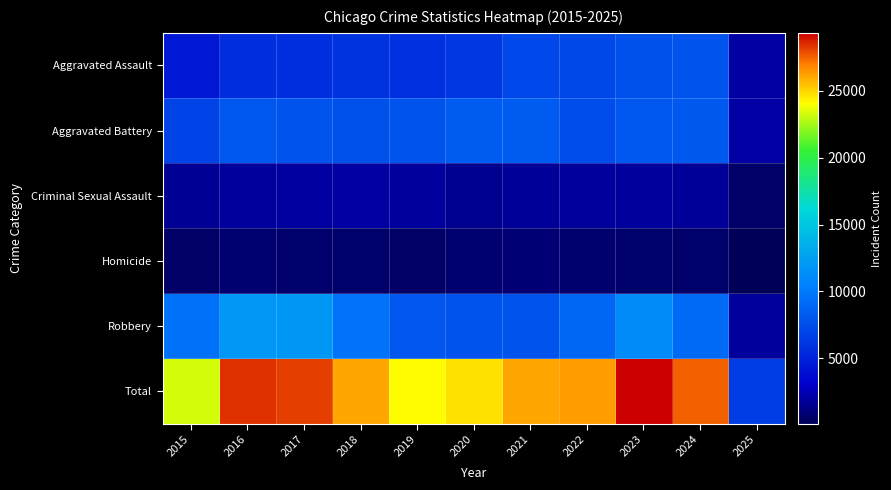

Count the number of data series in this chart.

6